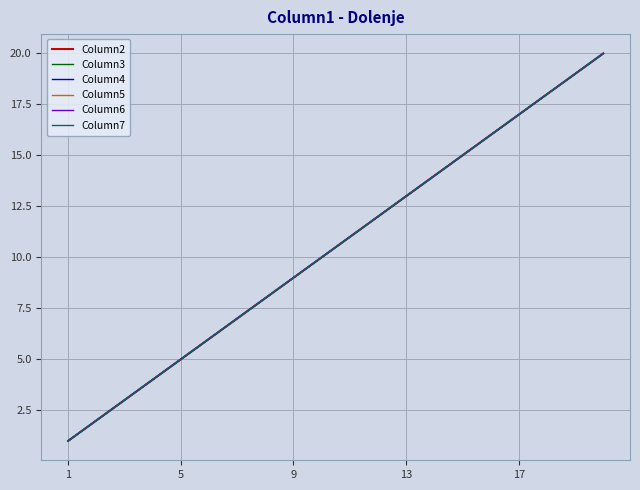

True or false: Column3 and Column5 intersect in this chart.

False